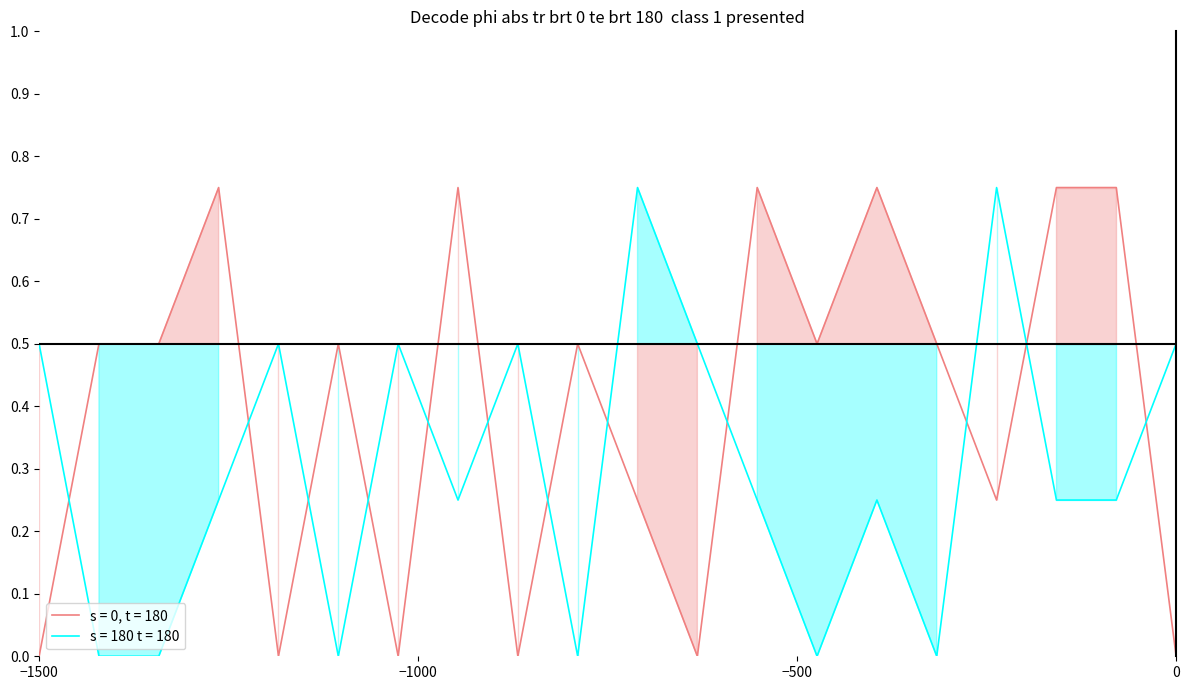

Which category has the lowest value in the s = 0, t = 180 series?

−1500